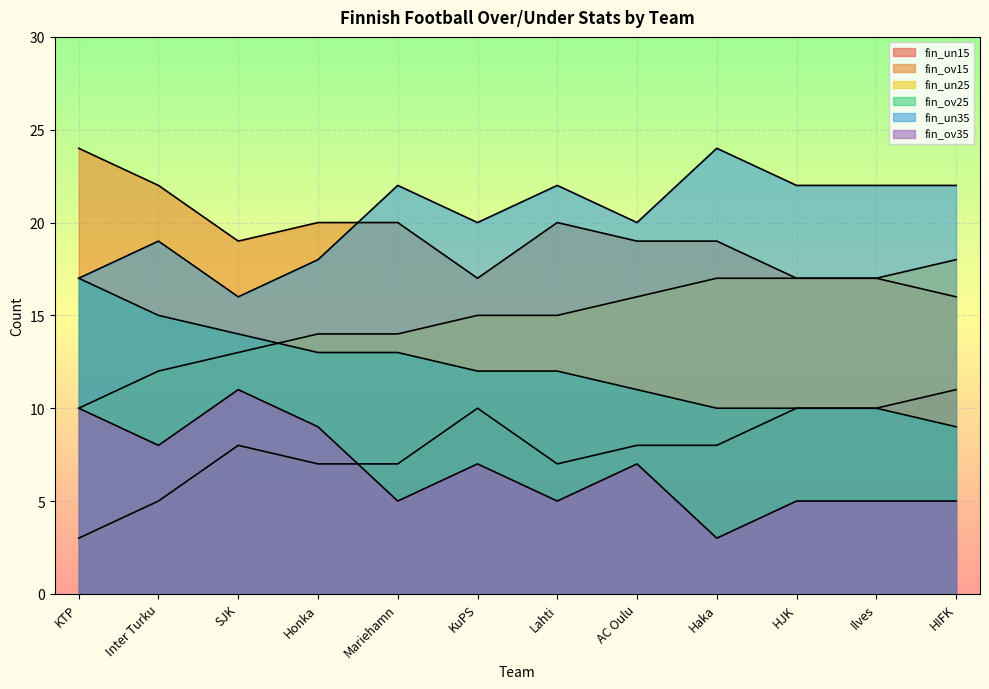

True or false: fin_un25 has a value of 24 at Mariehamn.

False